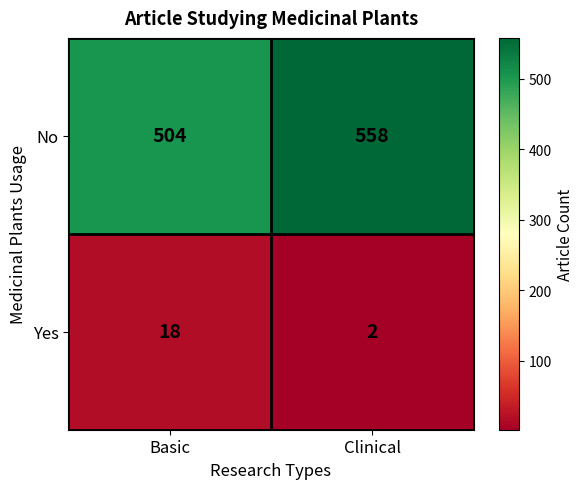

What is the sum of the No values at Clinical and Basic?

1062